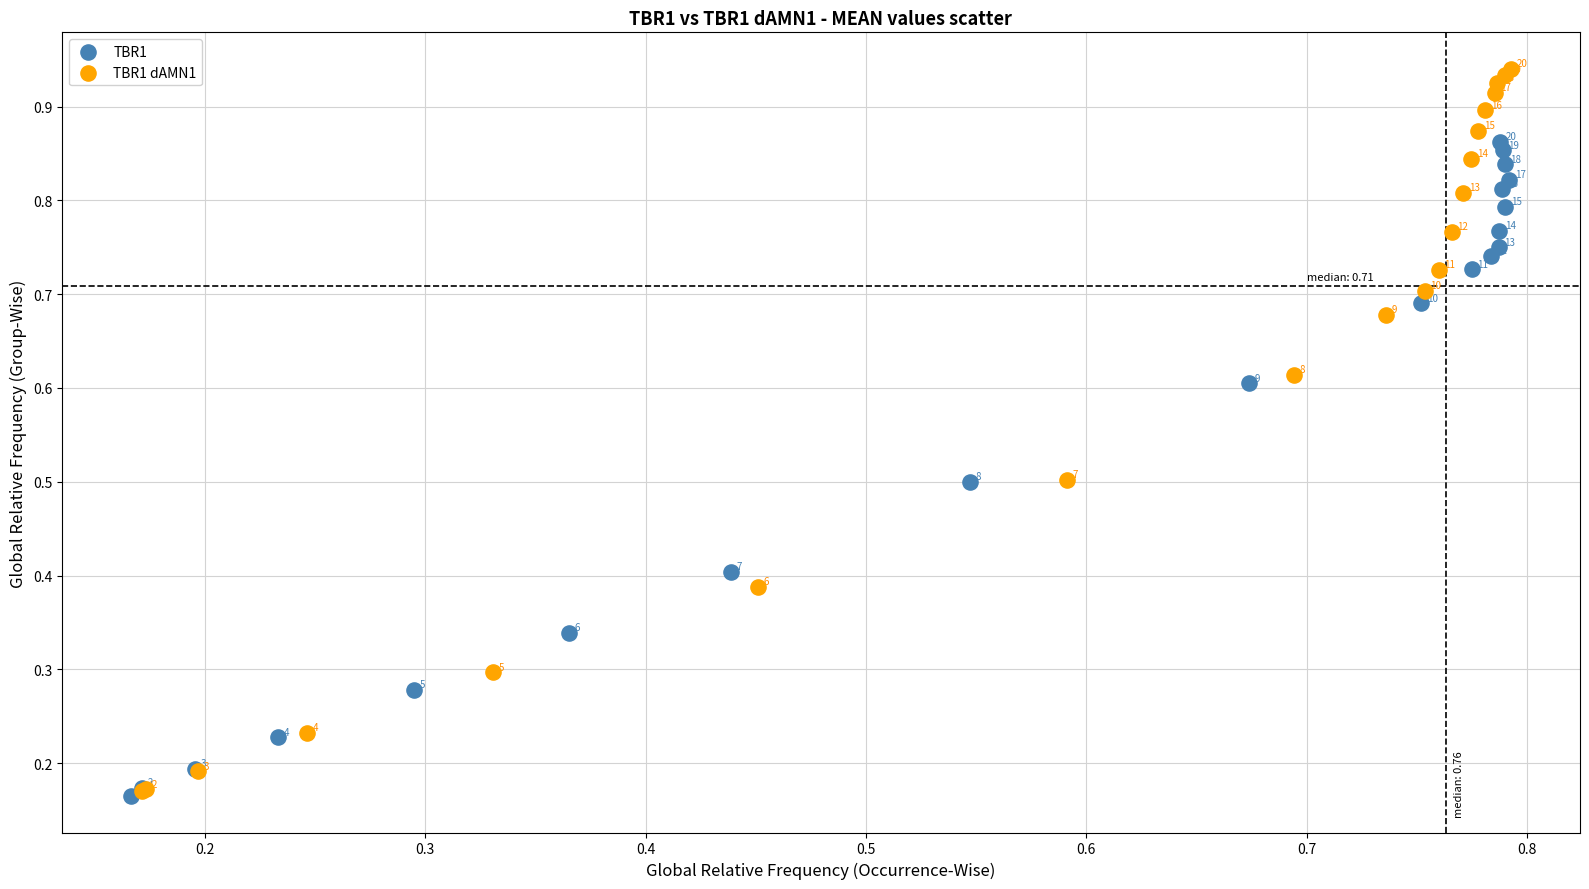

Which series has the largest Y range (max minus min)?

TBR1 dAMN1